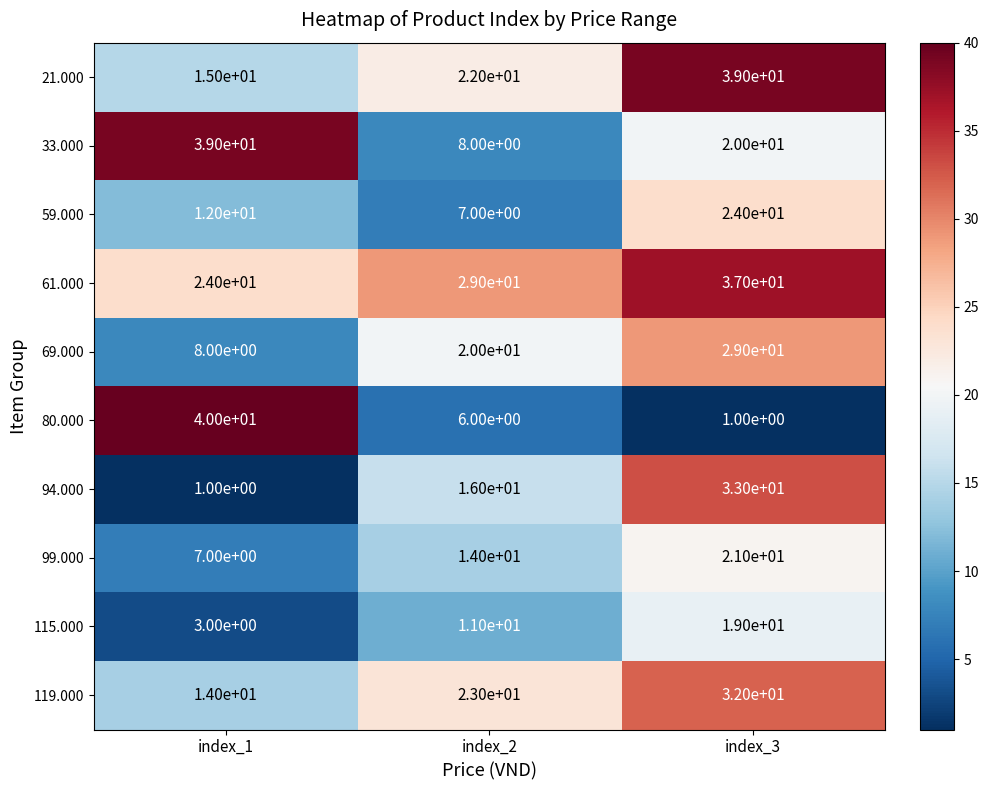

Which label corresponds to the largest value in the chart?

index_1